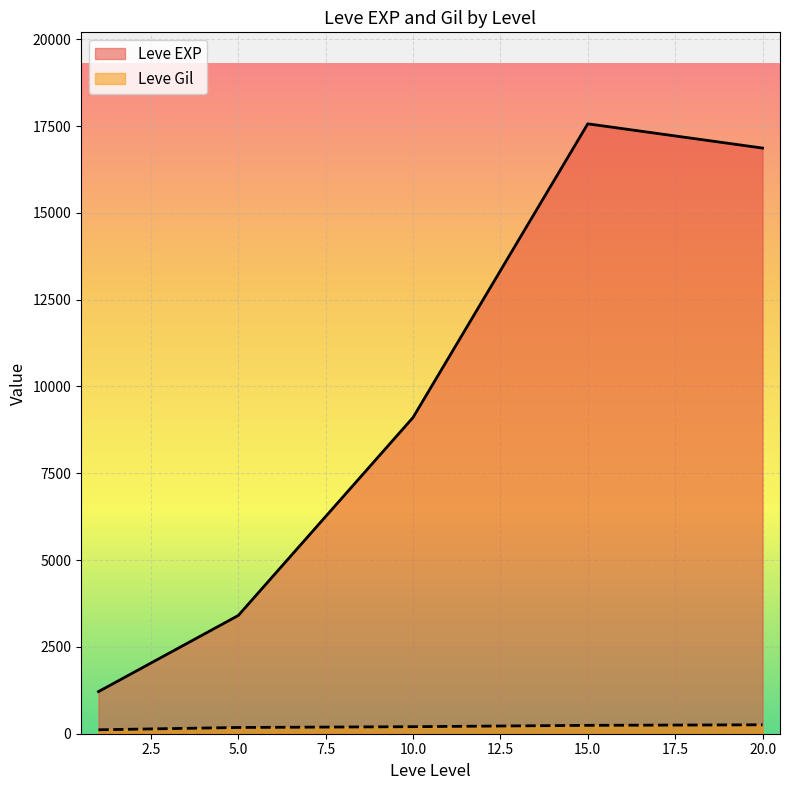

The value of Leve Gil at 15 is 72. True or false?

False